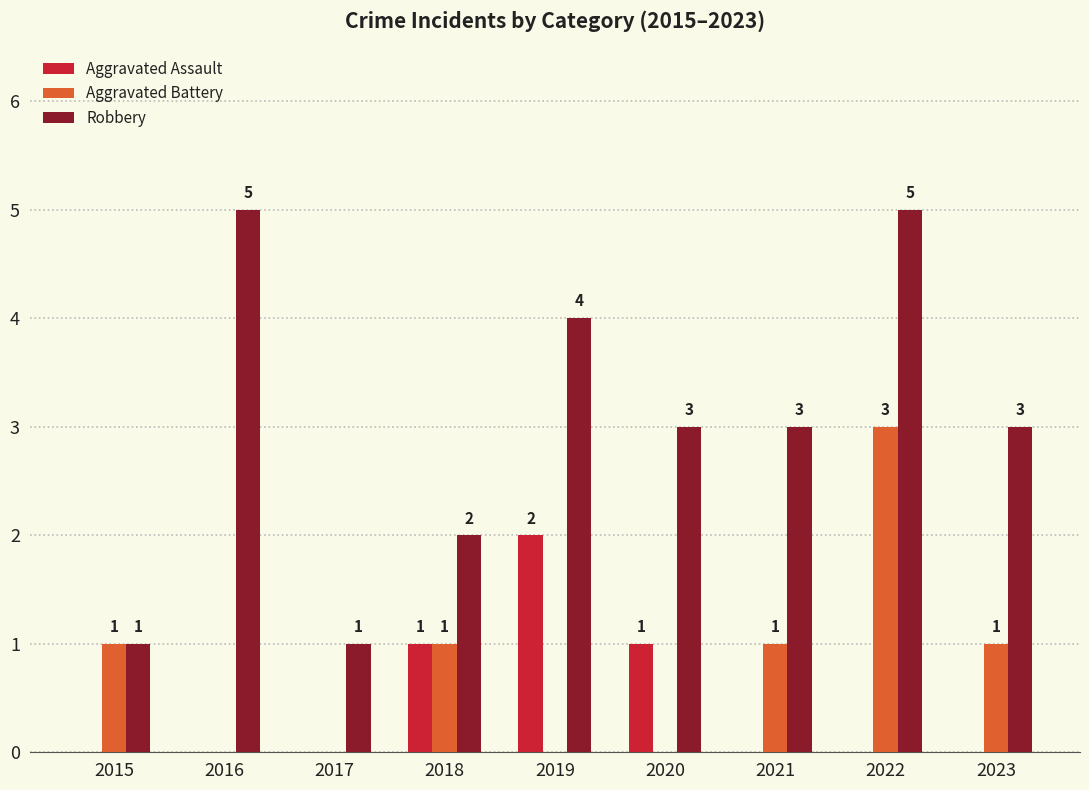

What is the sum of all Aggravated Assault values?

4